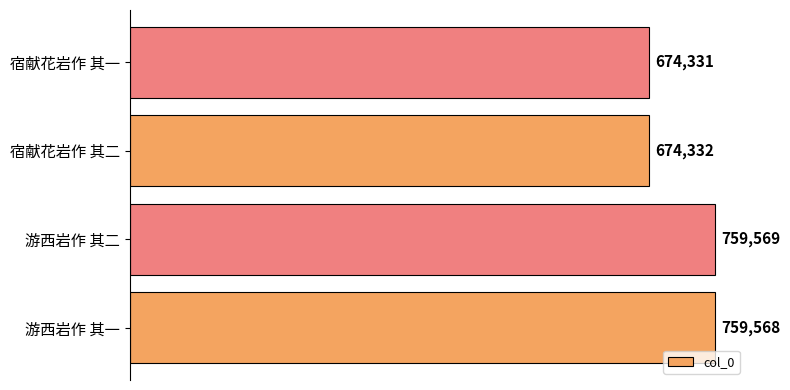

What is the difference between the maximum and minimum values?

85238